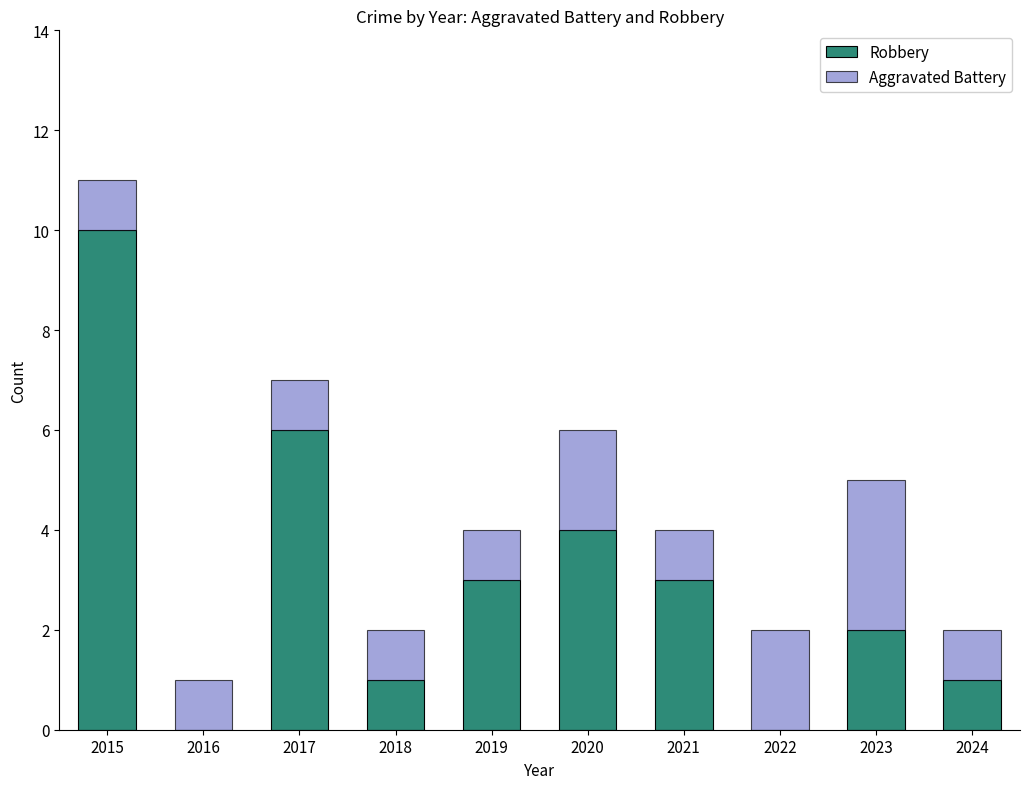

Are the bars grouped side by side (vs. stacked)?

No